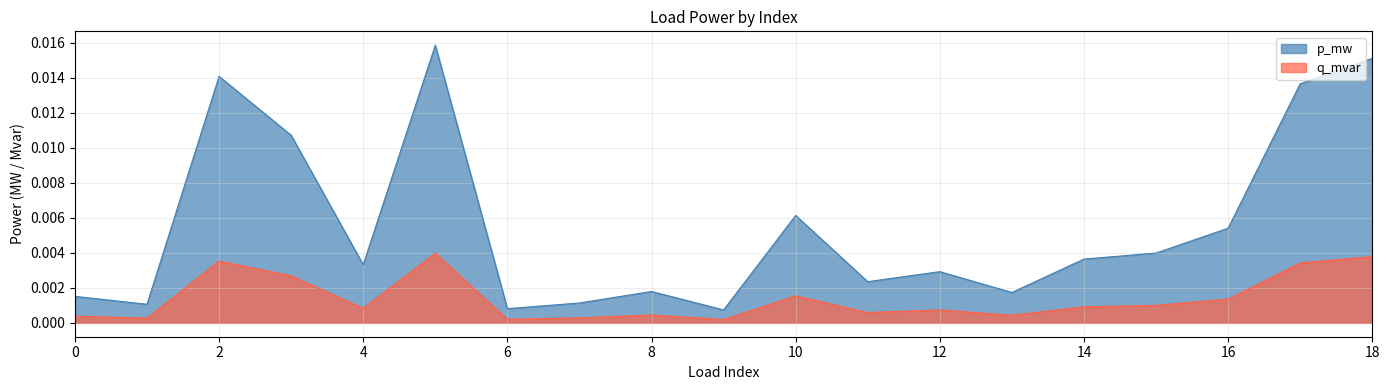

At 2, list the series in order from largest to smallest.

p_mw, q_mvar